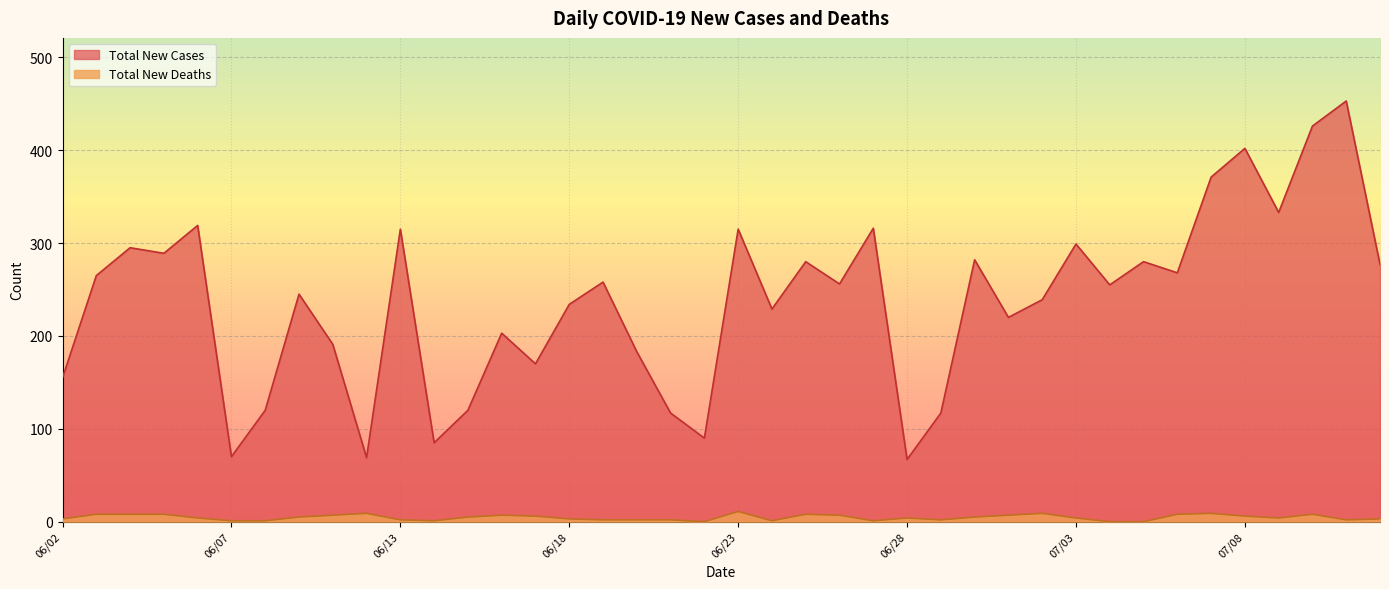

How many data points in Total New Cases are less than 256?

20